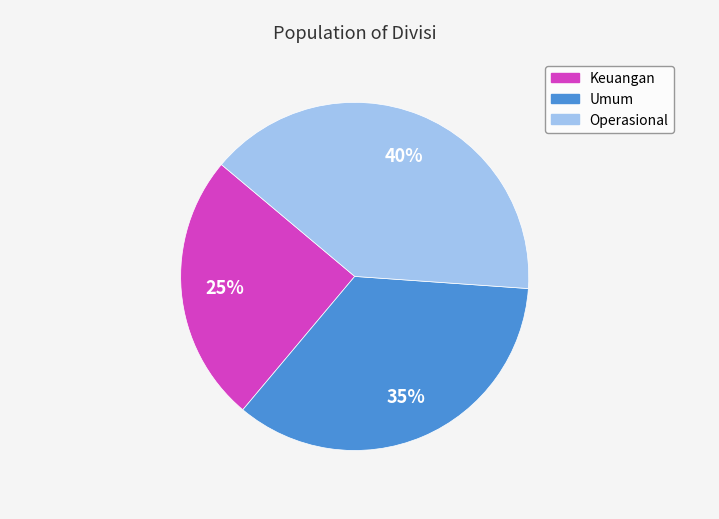

Do Operasional and Umum together represent more than half of the pie?

Yes